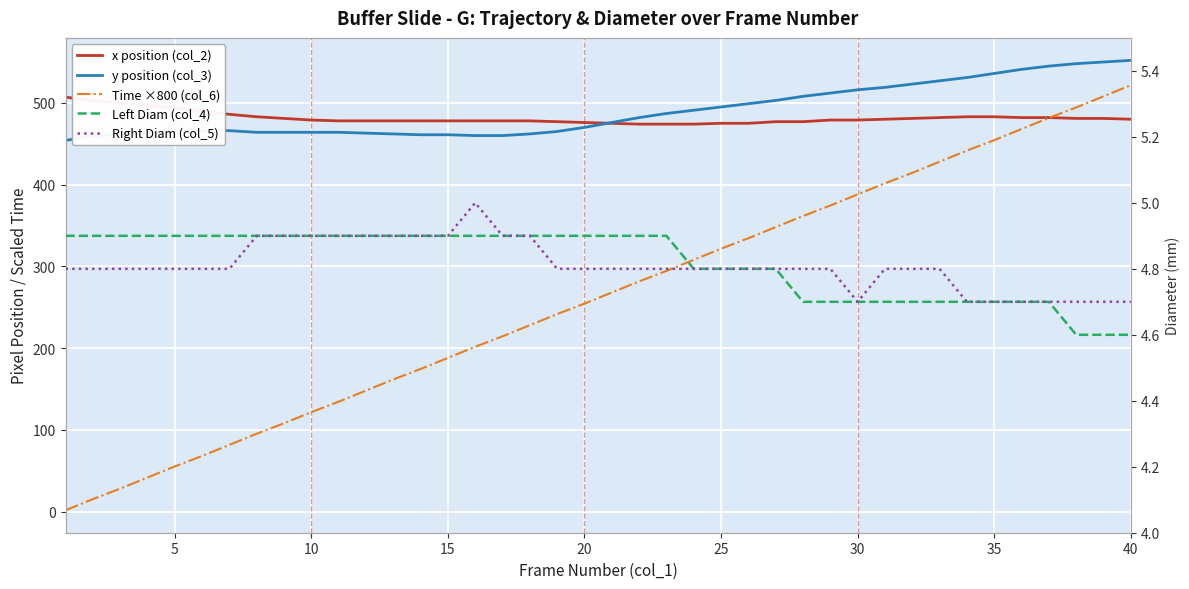

Reading right to left, list all the values displayed in this chart.

x position (col_2): 480.0	481.0	481.0	482.0	482.0	483.0	483.0	482.0	481.0	480.0	479.0	479.0	477.0	477.0	475.0	475.0	474.0	474.0	474.0	475.0	476.0	477.0	478.0	478.0	478.0	478.0	478.0	478.0	478.0	478.0	479.0	481.0	483.0	486.0	490.0	494.0	497.0	500.0	503.0	507.0
y position (col_3): 552.0	550.0	548.0	545.0	541.0	536.0	531.0	527.0	523.0	519.0	516.0	512.0	508.0	503.0	499.0	495.0	491.0	487.0	482.0	476.0	470.0	465.0	462.0	460.0	460.0	461.0	461.0	462.0	463.0	464.0	464.0	464.0	464.0	466.0	466.0	465.0	463.0	461.0	460.0	454.0
Time ×800 (col_6): 521.6	508.0	494.4	481.6	468.0	454.4	441.6	428.0	414.4	401.6	388.0	374.4	361.6	348.0	334.4	321.6	308.0	294.4	281.6	268.0	254.4	241.6	228.0	214.4	201.6	188.0	174.4	161.6	148.0	134.4	121.6	108.0	95.2	81.6	68.0	55.2	41.6	28.0	15.2	1.6
Left Diam (col_4): 4.6	4.6	4.6	4.7	4.7	4.7	4.7	4.7	4.7	4.7	4.7	4.7	4.7	4.8	4.8	4.8	4.8	4.9	4.9	4.9	4.9	4.9	4.9	4.9	4.9	4.9	4.9	4.9	4.9	4.9	4.9	4.9	4.9	4.9	4.9	4.9	4.9	4.9	4.9	4.9
Right Diam (col_5): 4.7	4.7	4.7	4.7	4.7	4.7	4.7	4.8	4.8	4.8	4.7	4.8	4.8	4.8	4.8	4.8	4.8	4.8	4.8	4.8	4.8	4.8	4.9	4.9	5.0	4.9	4.9	4.9	4.9	4.9	4.9	4.9	4.9	4.8	4.8	4.8	4.8	4.8	4.8	4.8